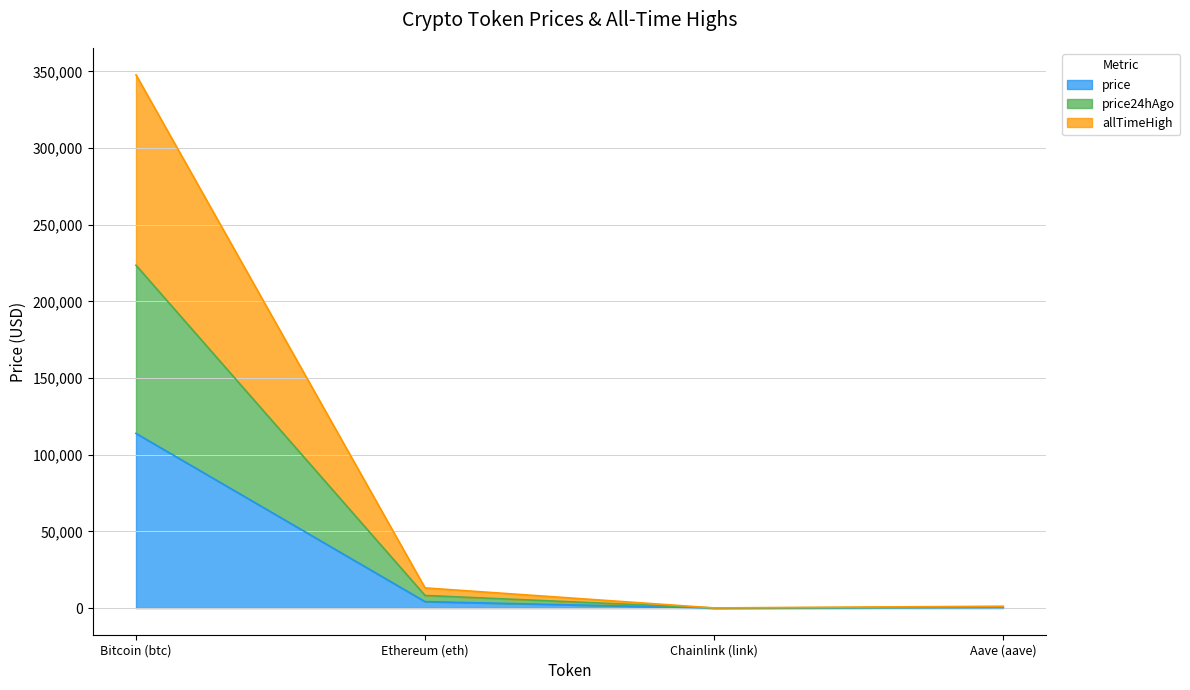

The price series shows 173239.4 at Bitcoin (btc). True or false?

False